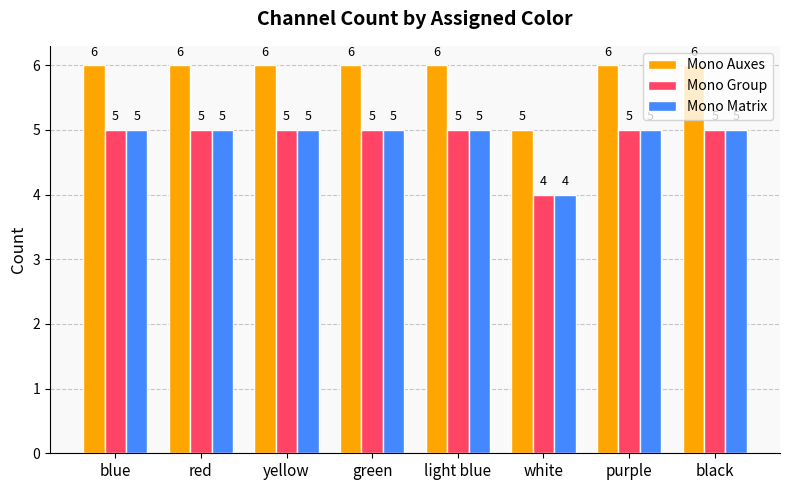

Count the number of categories in the chart.

8